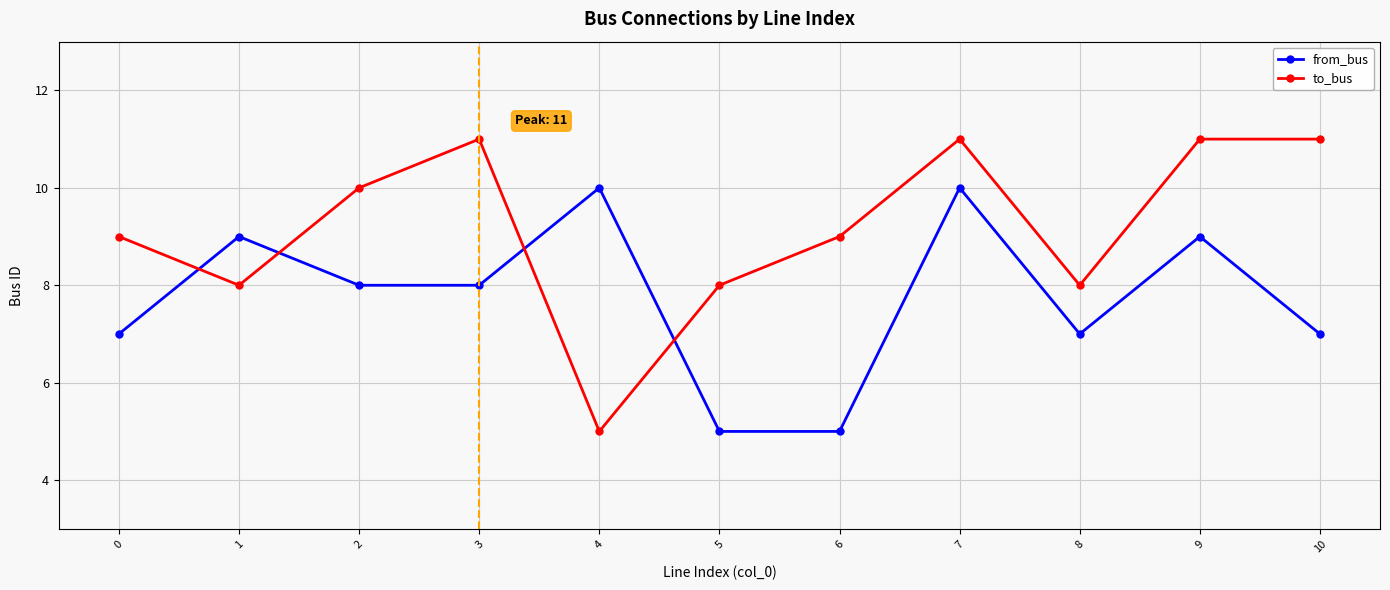

Rank the series by their maximum value, from lowest to highest.

from_bus, to_bus